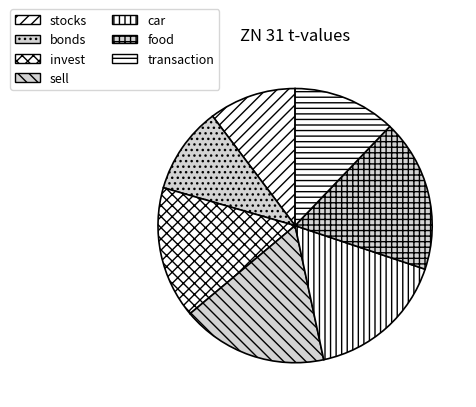

Which slice is the largest?

food